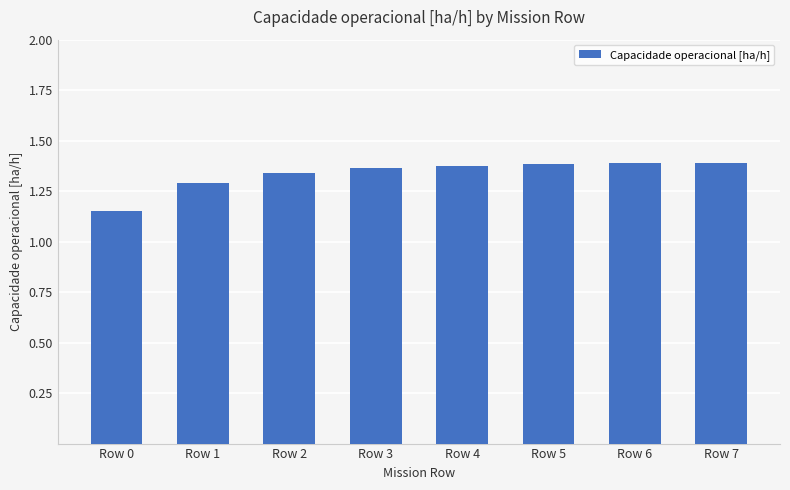

How many values are between 1 and 2?

8